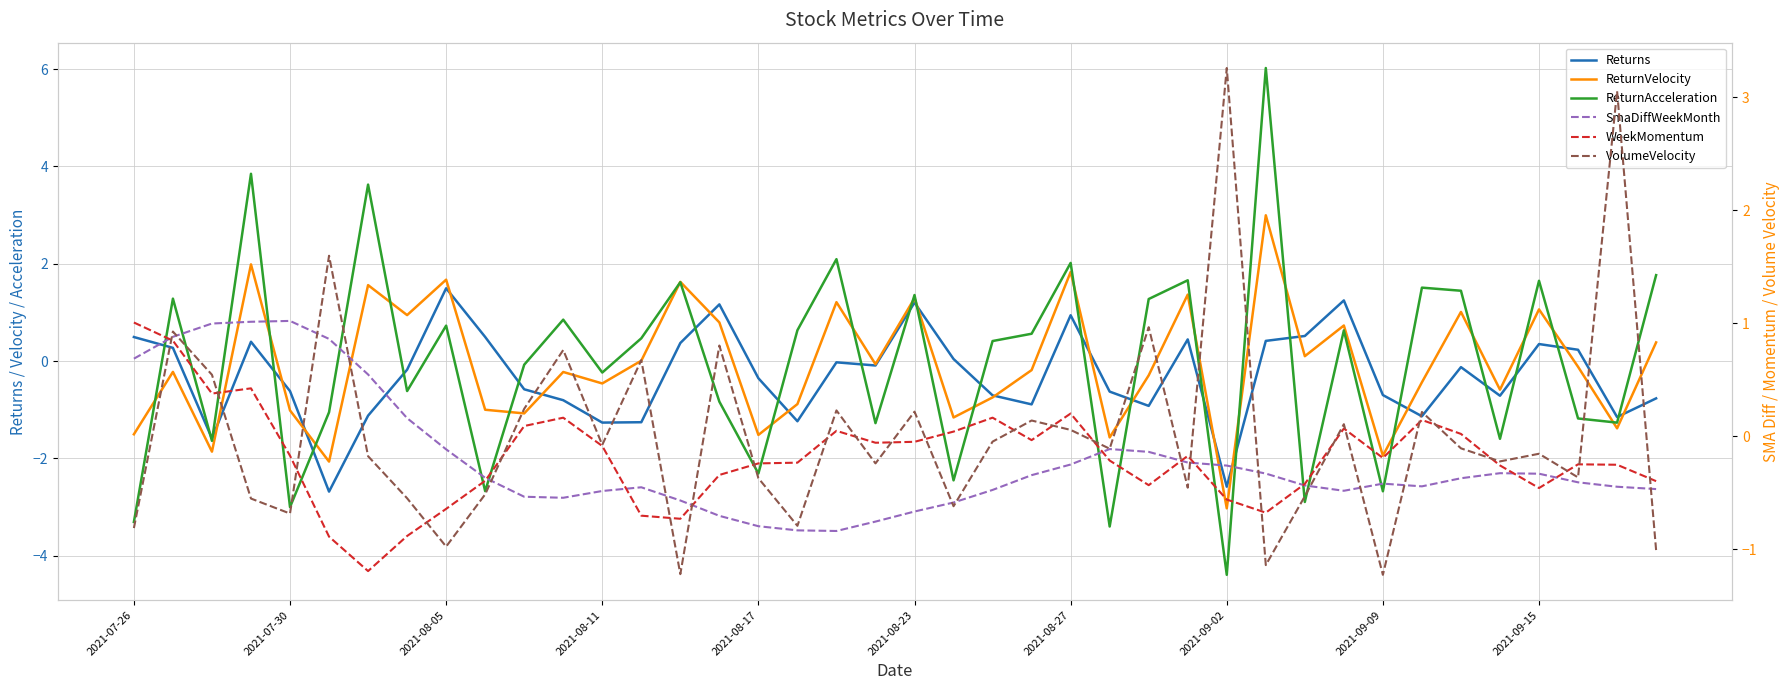

What is the approximate value of SmaDiffWeekMonth at 27?

-0.2